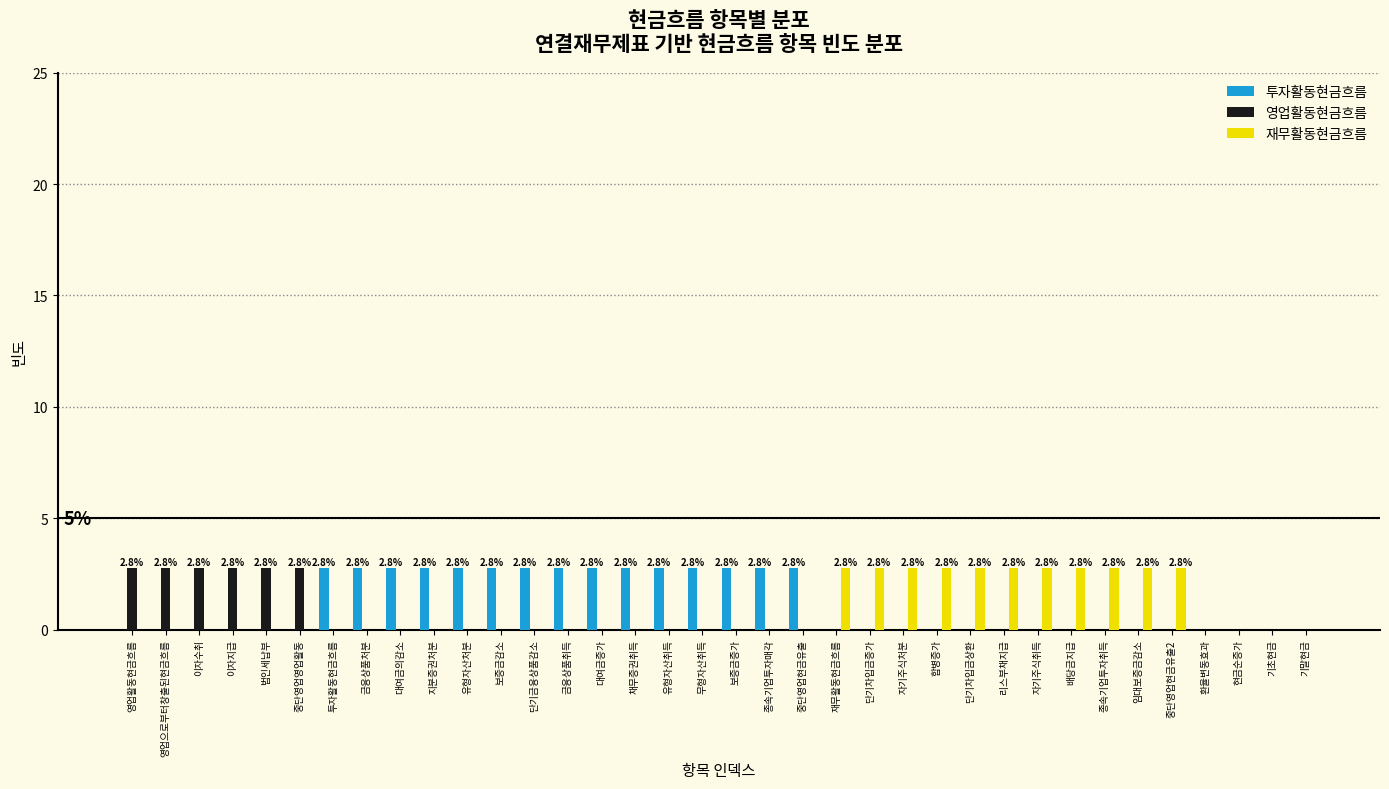

What is the total value across all series at 이자지급?

2.8